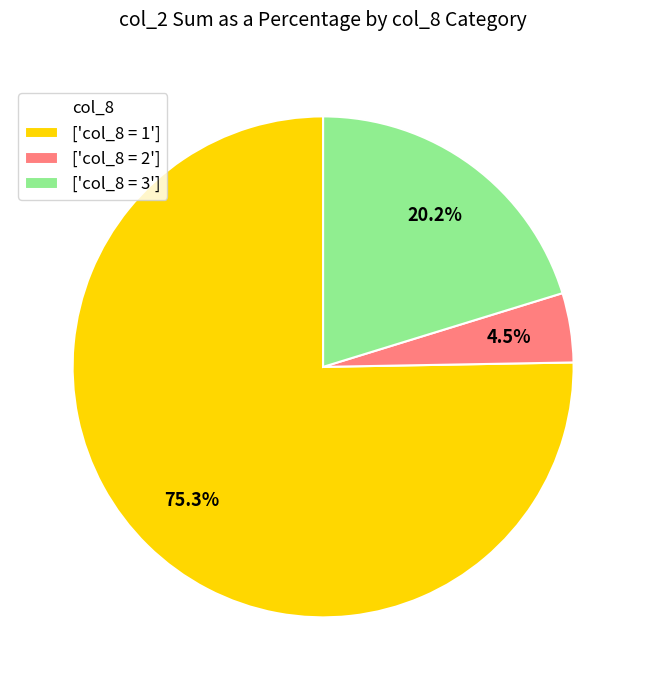

Which category has the biggest portion of the pie?

['col_8 = 1']